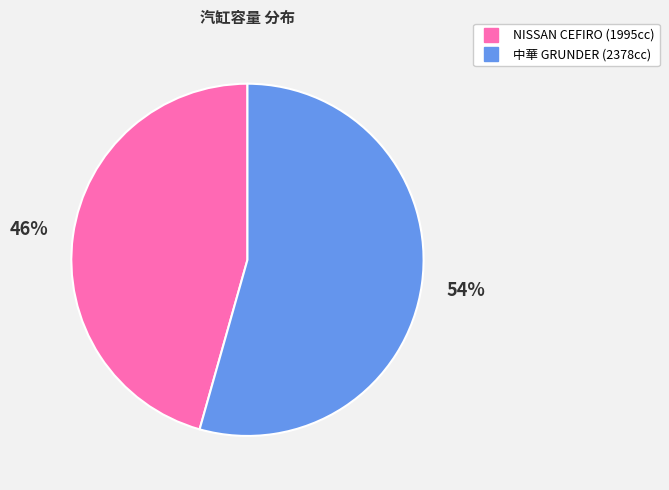

How many segments does this pie chart have?

2